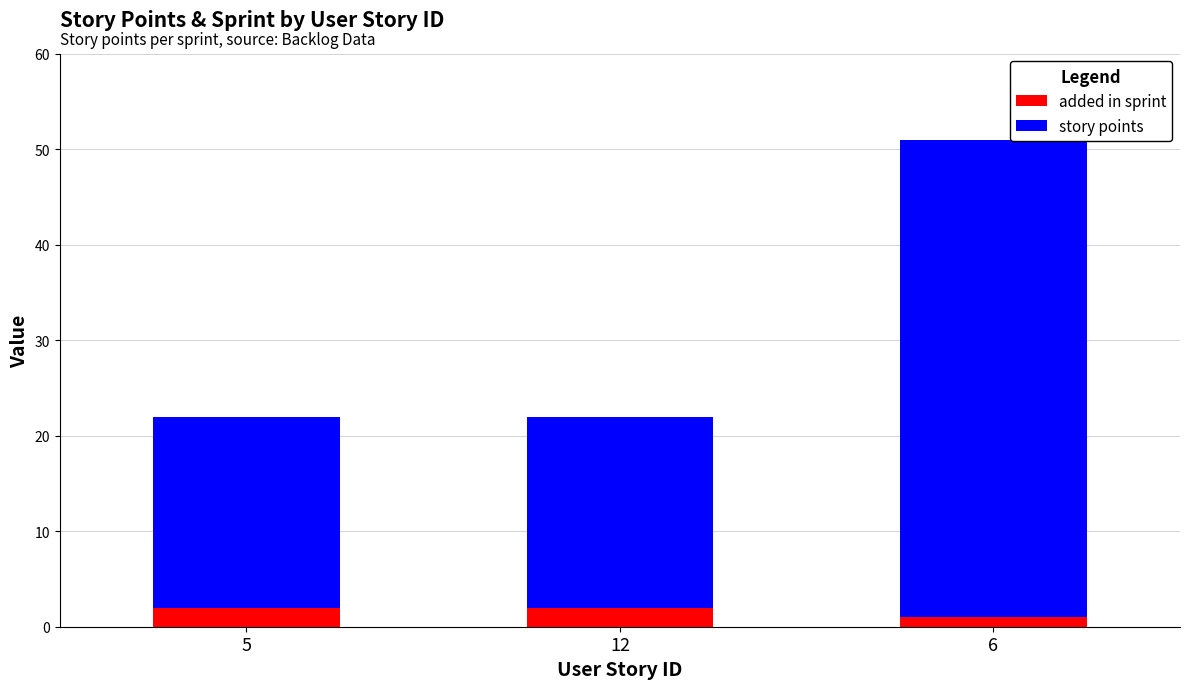

Reading right to left, transcribe the values for added in sprint.

6=1	12=2	5=2